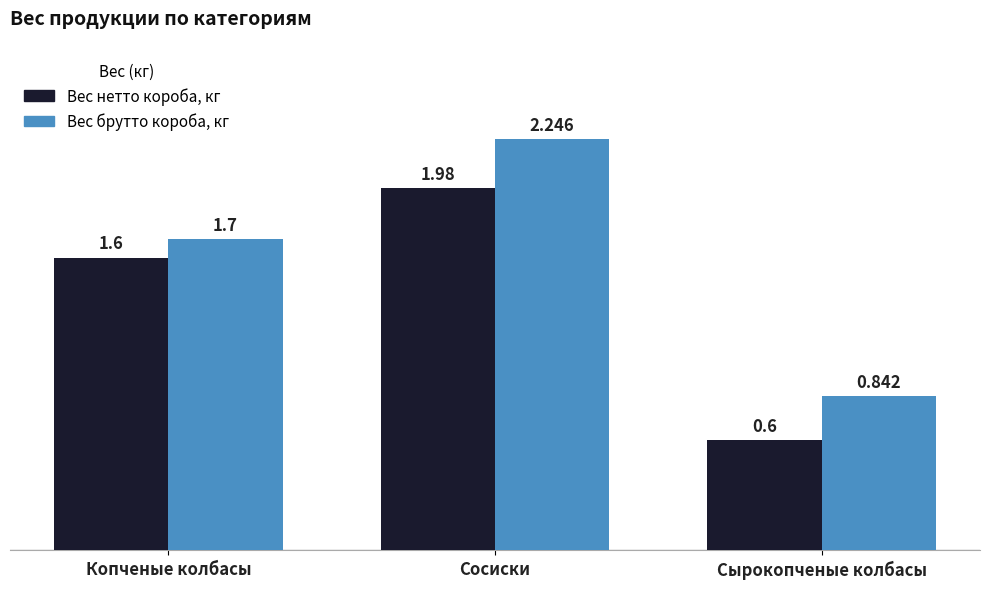

What is the difference between the highest and lowest values at Сосиски?

0.3